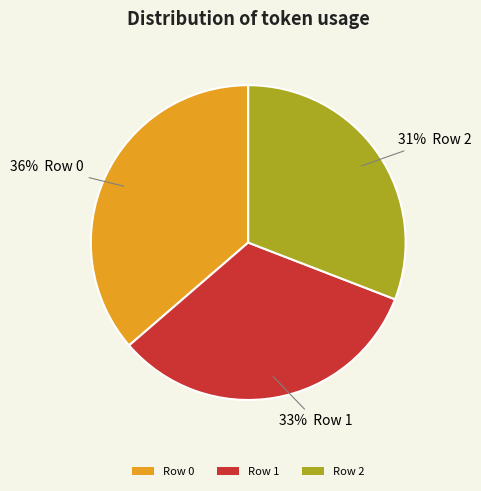

Which category has the smallest portion of the pie?

Row 2